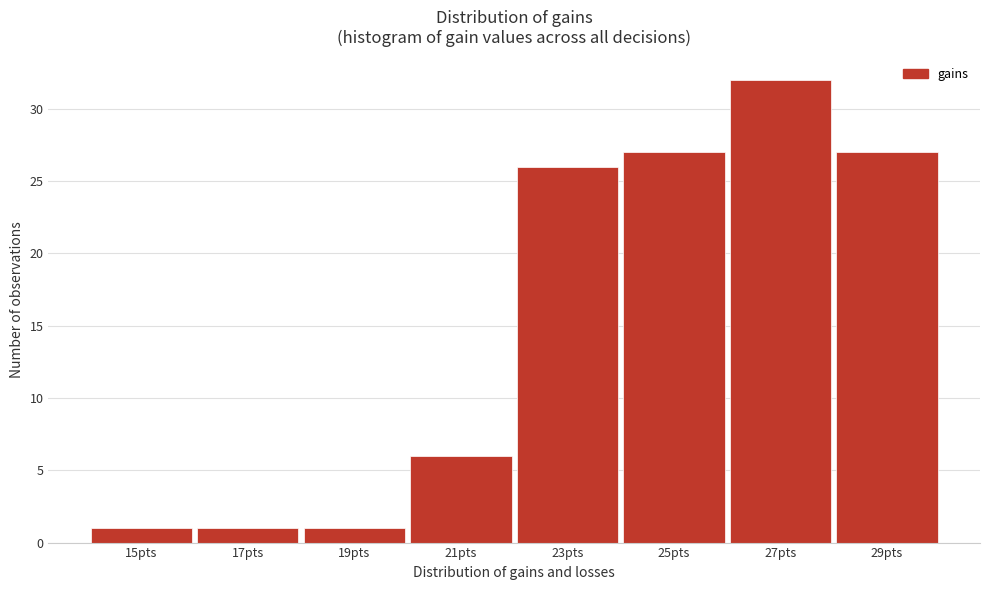

Reading left to right, extract all data points from this chart.

1	1	1	6	26	27	32	27